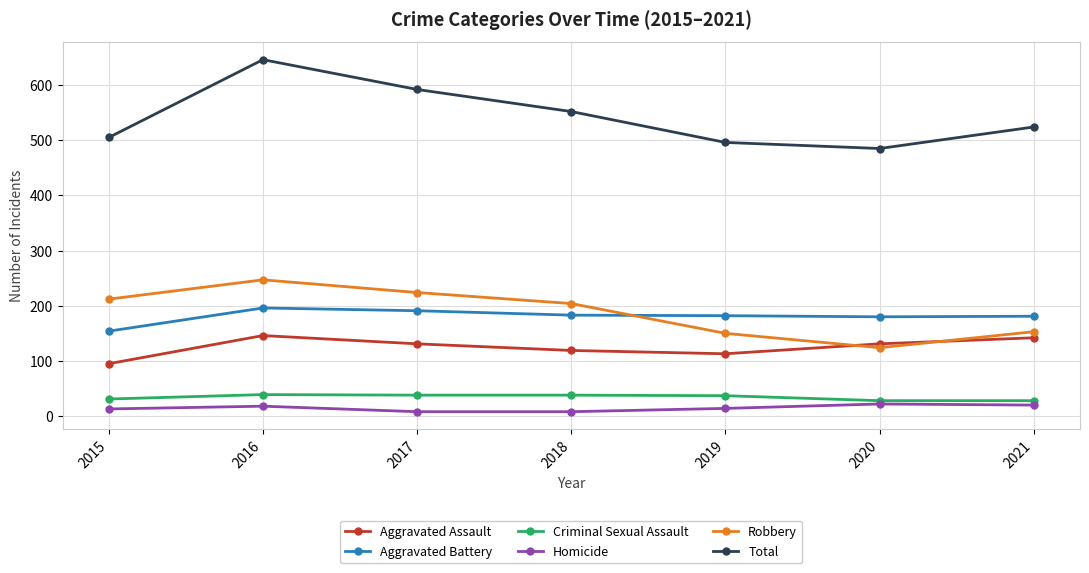

What is the difference between the Criminal Sexual Assault values at 2015 and 2016?

8